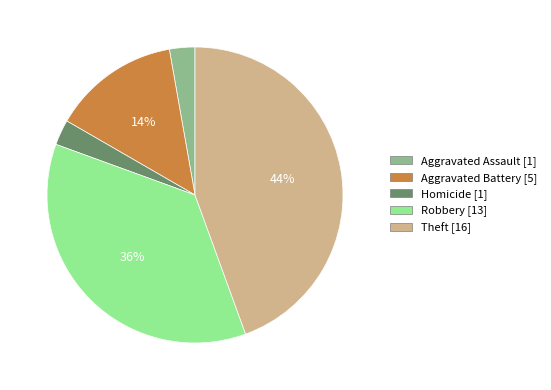

Does any single category account for the majority?

No